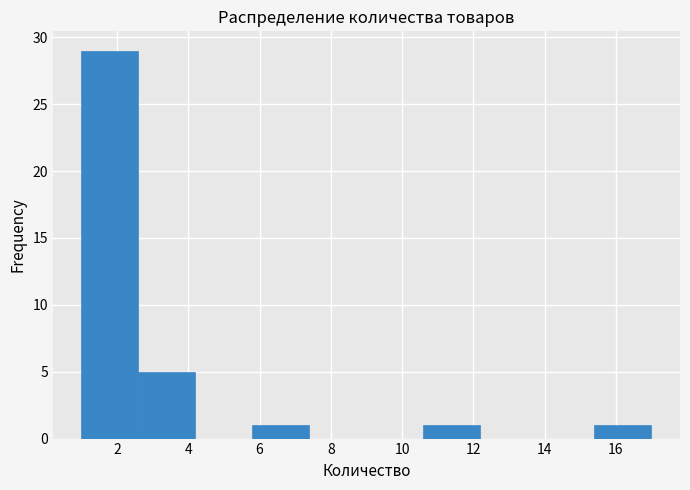

Over which range of the x-axis is the bar tallest?

1.0 to 2.6